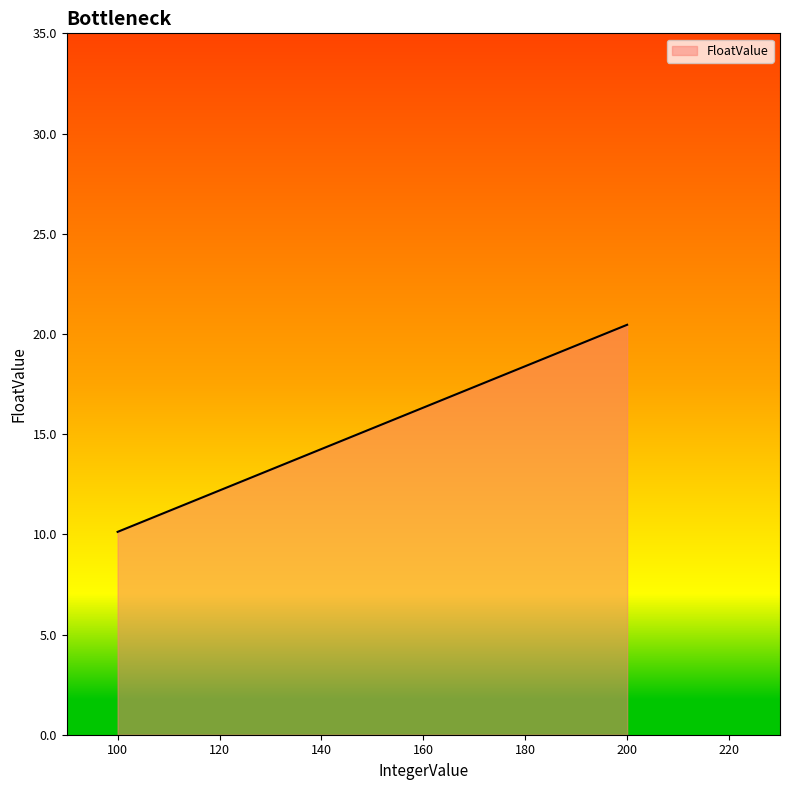

List the labels in order of value, smallest first.

100, 200